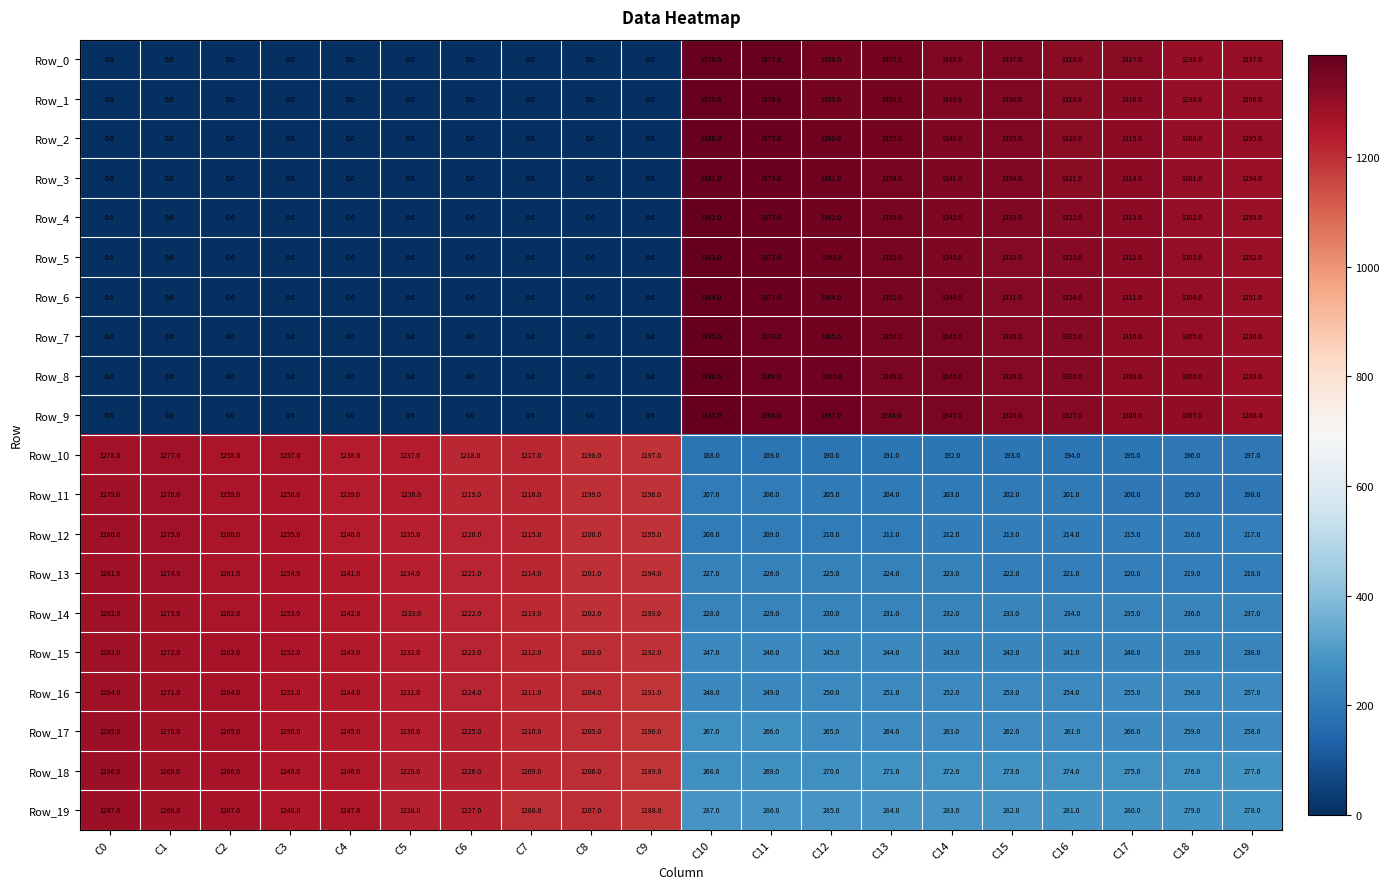

How many distinct data groups are displayed?

20